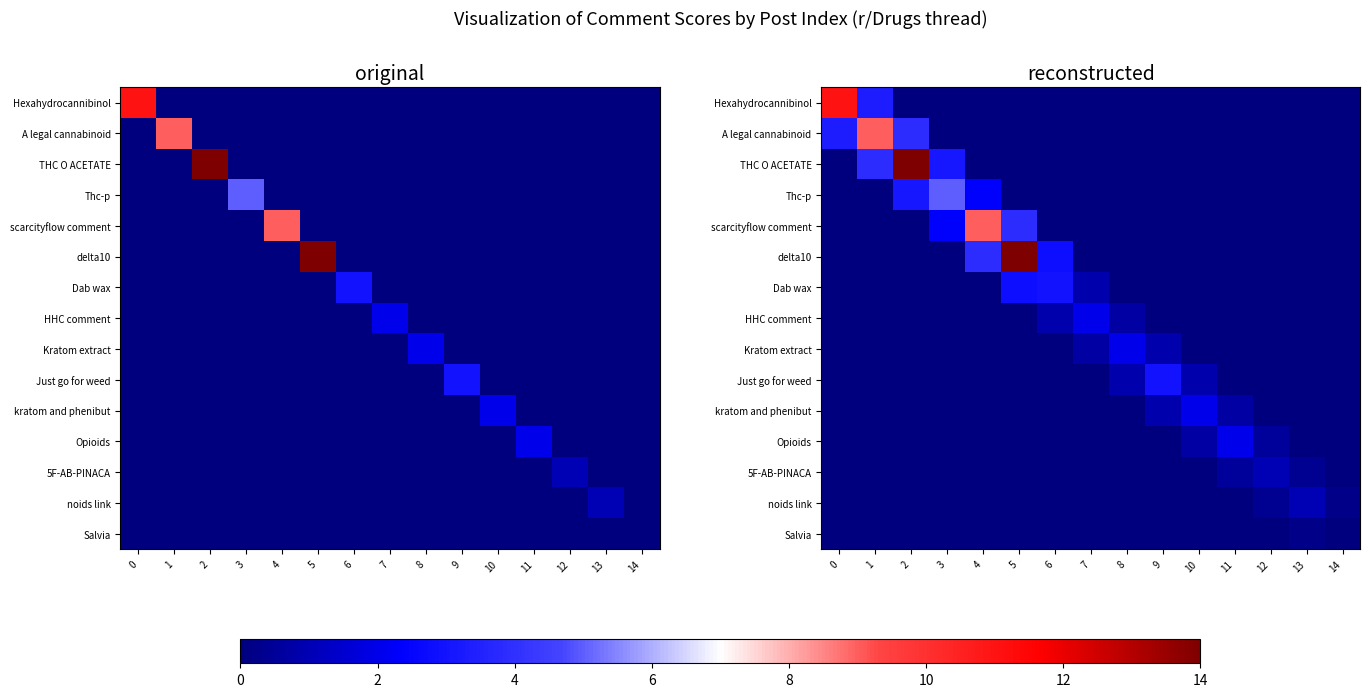

What is the difference between the maximum and minimum values in the noids link series?

1.0